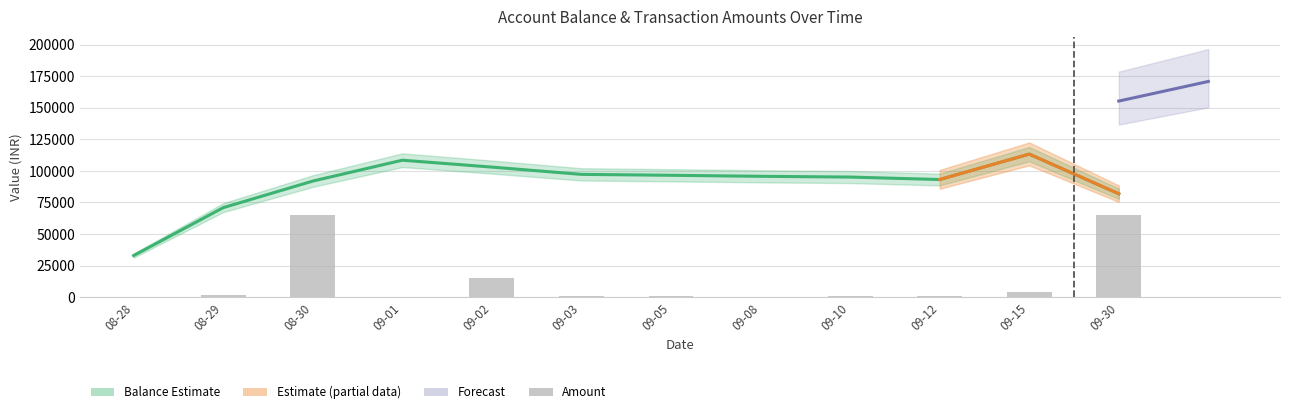

Between 08-28 and 08-30, which series saw the biggest shift?

Amount